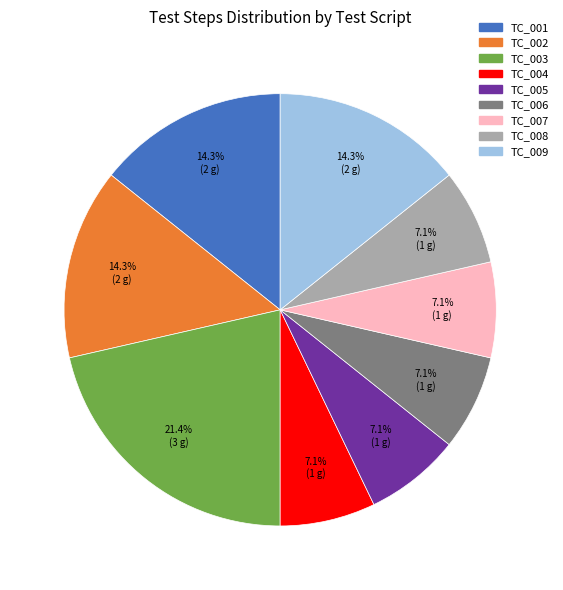

Which slice is the largest?

TC_003